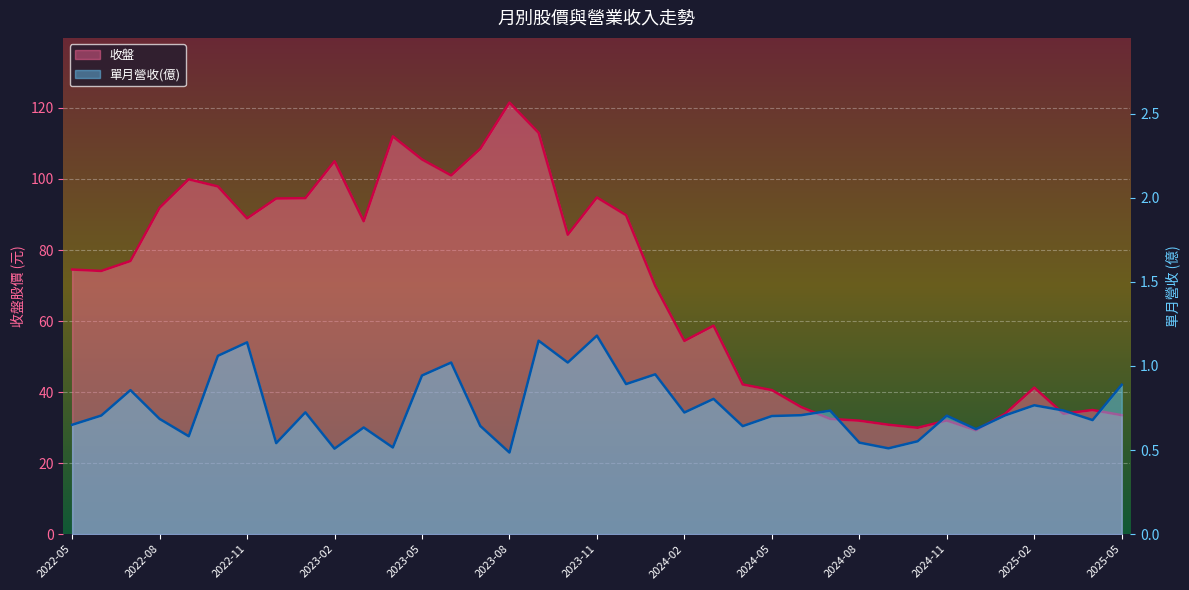

What is the total value across all series at 2023-08?

122.0